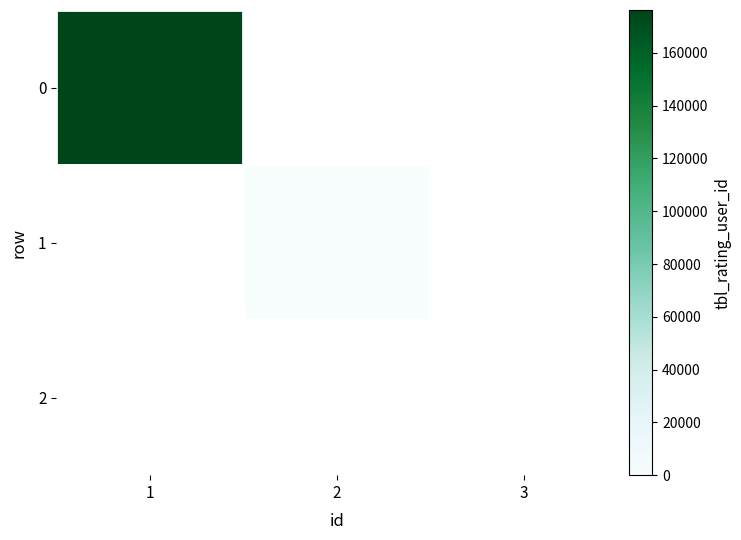

List the series in order of their peak value, highest first.

0, 1, 2